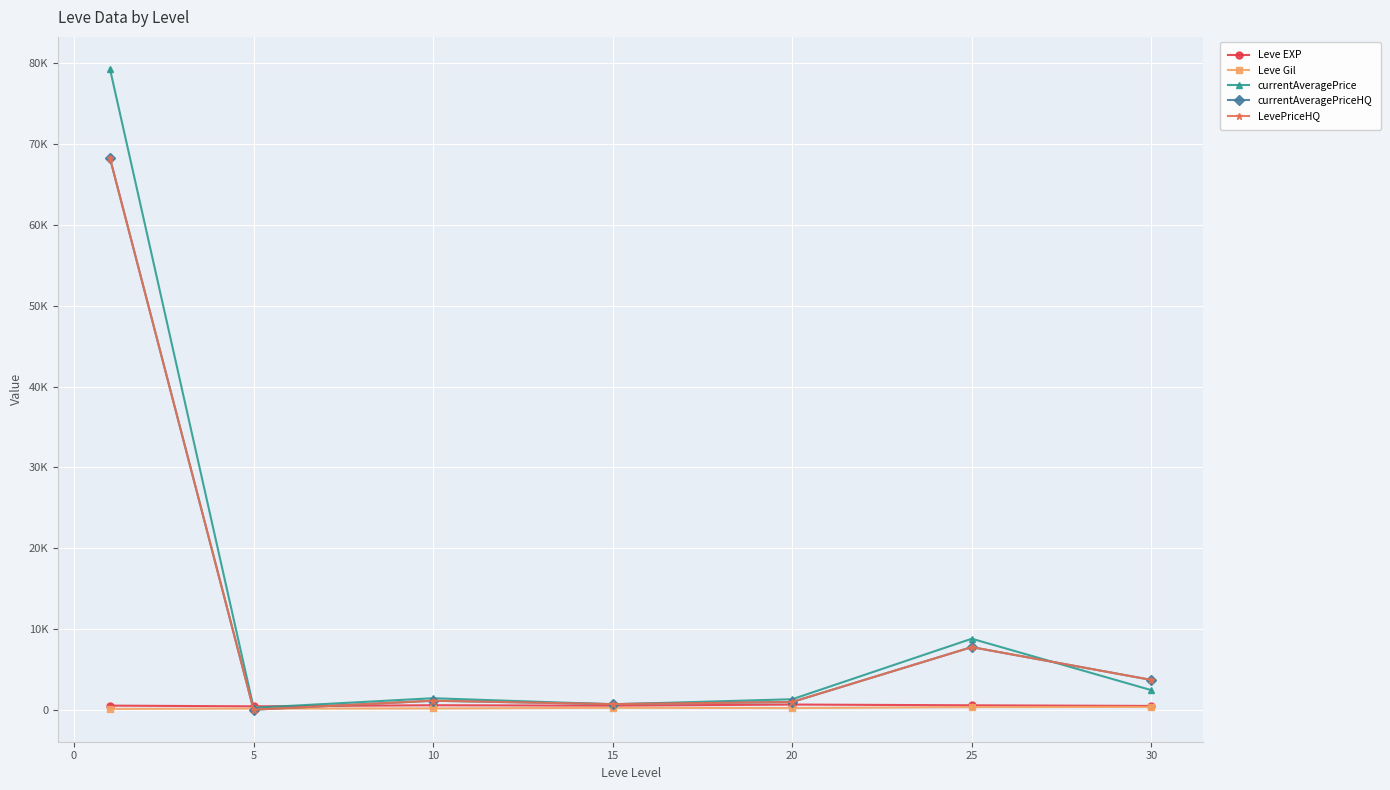

How many interior local valleys does the currentAveragePrice series have?

2